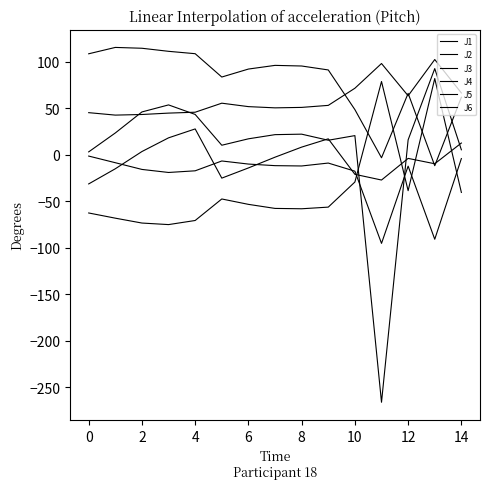

What is the difference between the maximum and second lowest values in the J6 series?

89.5